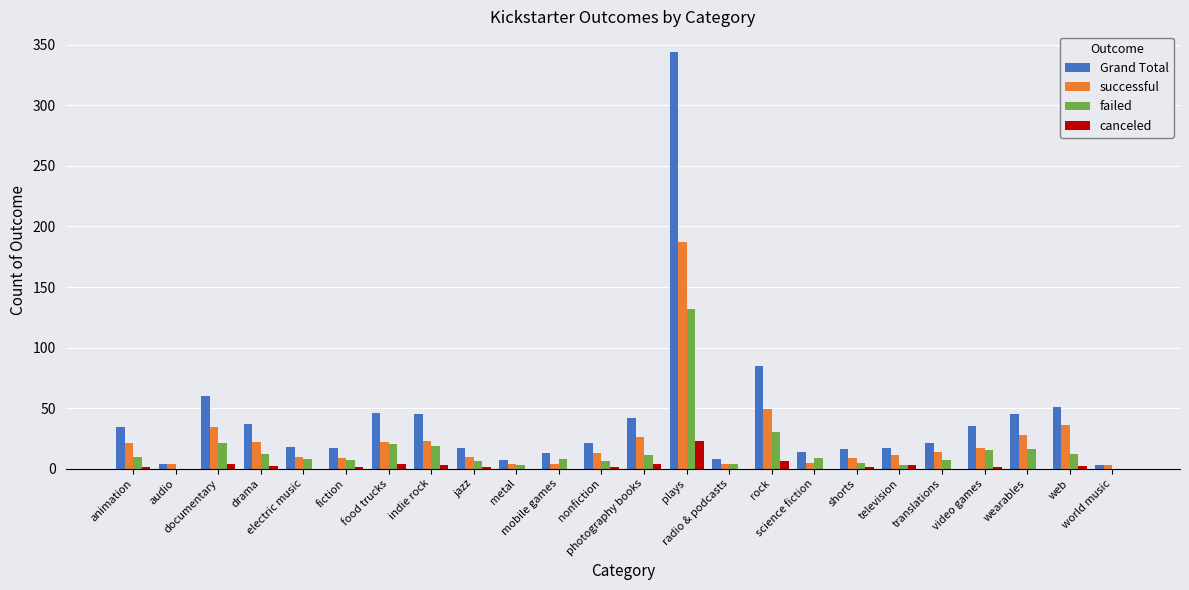

True or false: failed has a value of 7 at fiction.

True